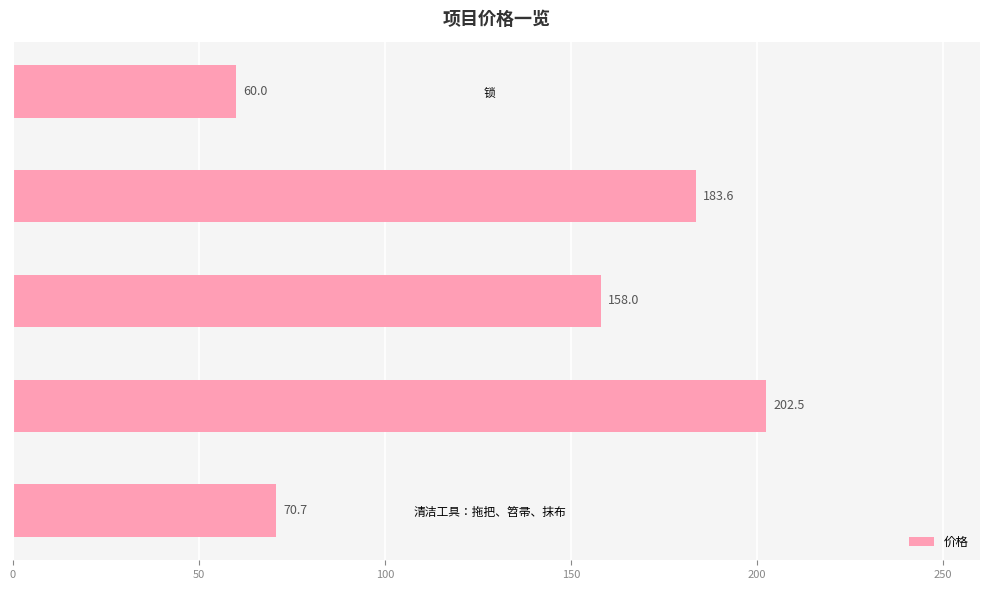

Read the value at 锁.

60.0